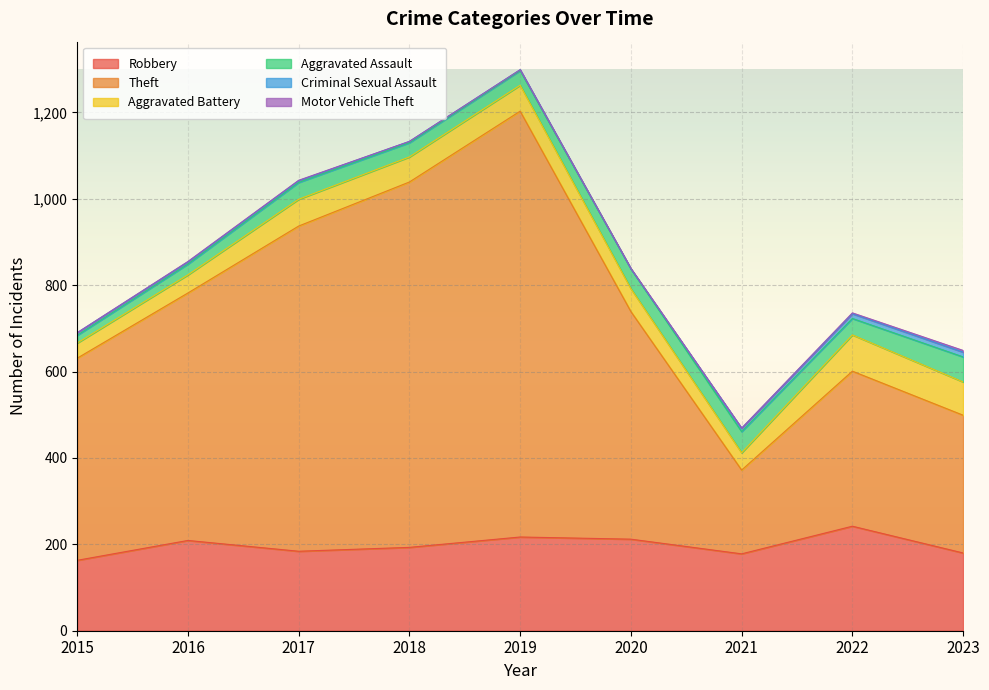

Is the value of Criminal Sexual Assault at 2017 greater than the value of Aggravated Assault at 2016?

No